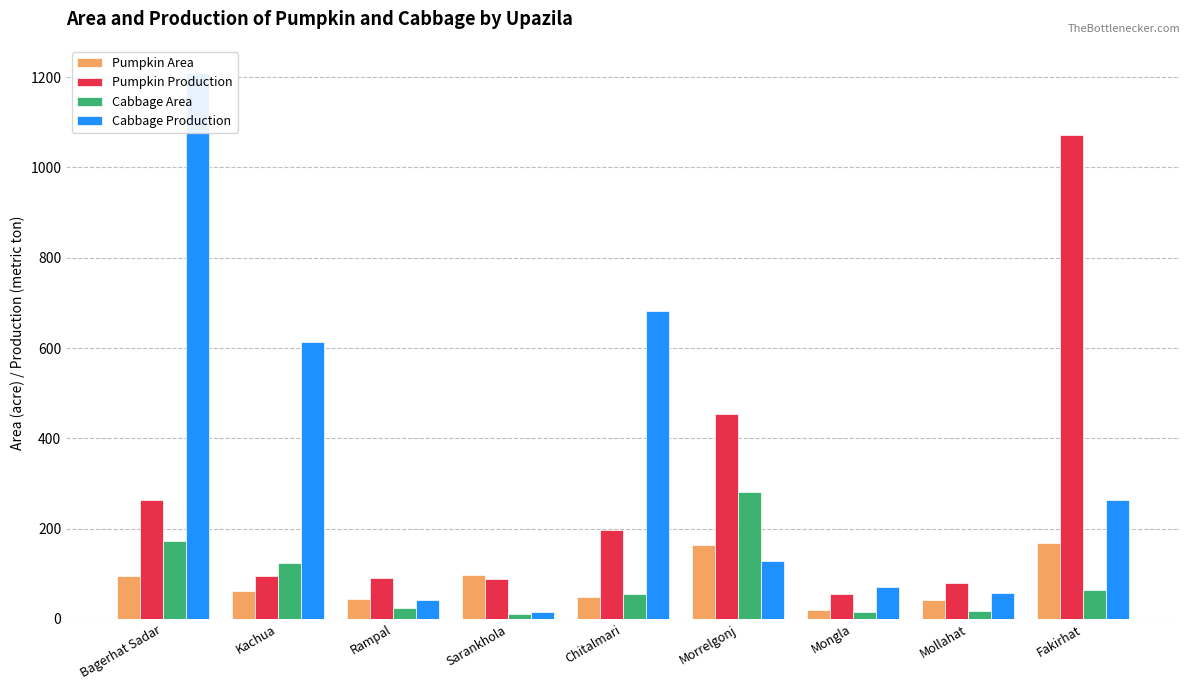

How many data points does each series have?

9